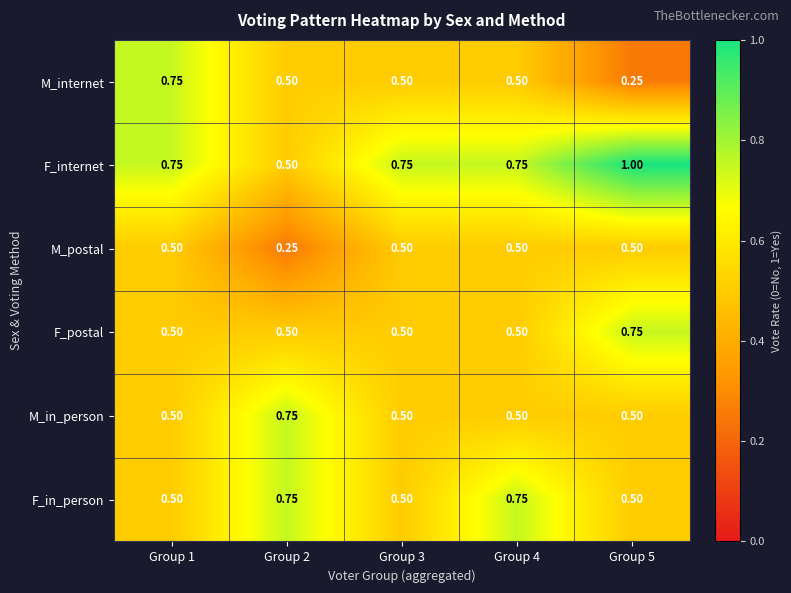

Which series changed the most between Group 2 and Group 5?

F_internet